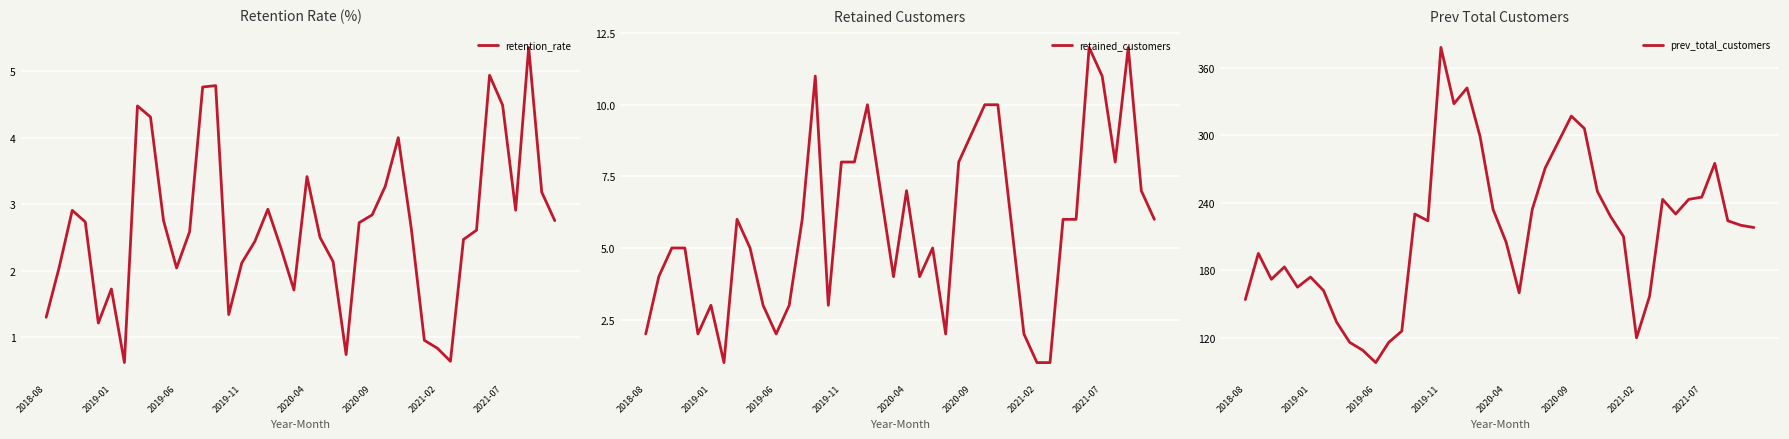

The retention_rate series shows 3.1 at 2019-11. True or false?

False